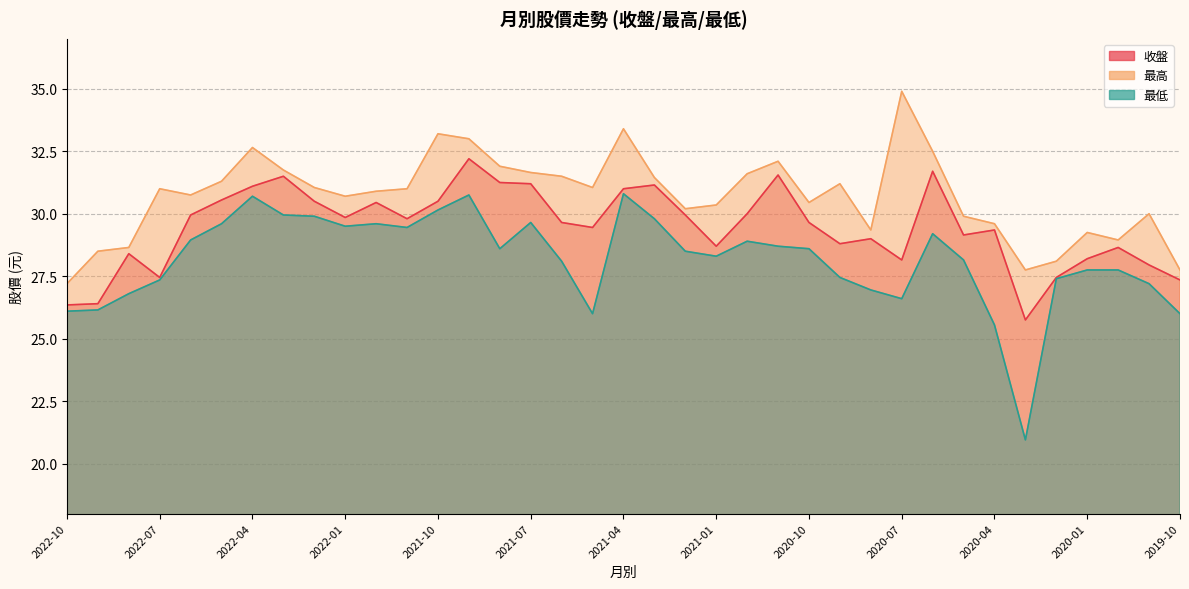

Which series has the largest total across all categories?

最高